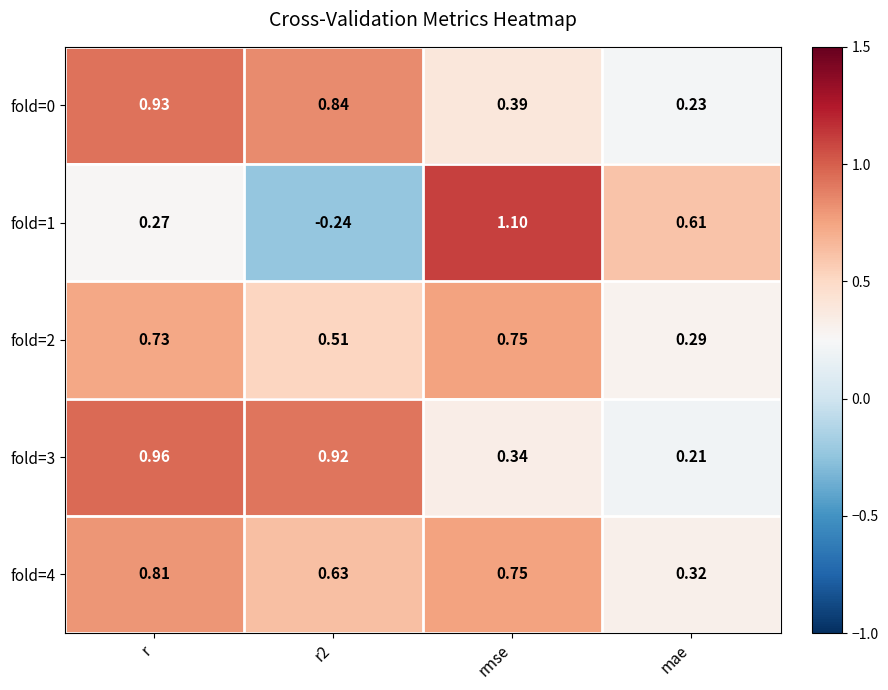

At which label does fold=2 reach its minimum?

mae